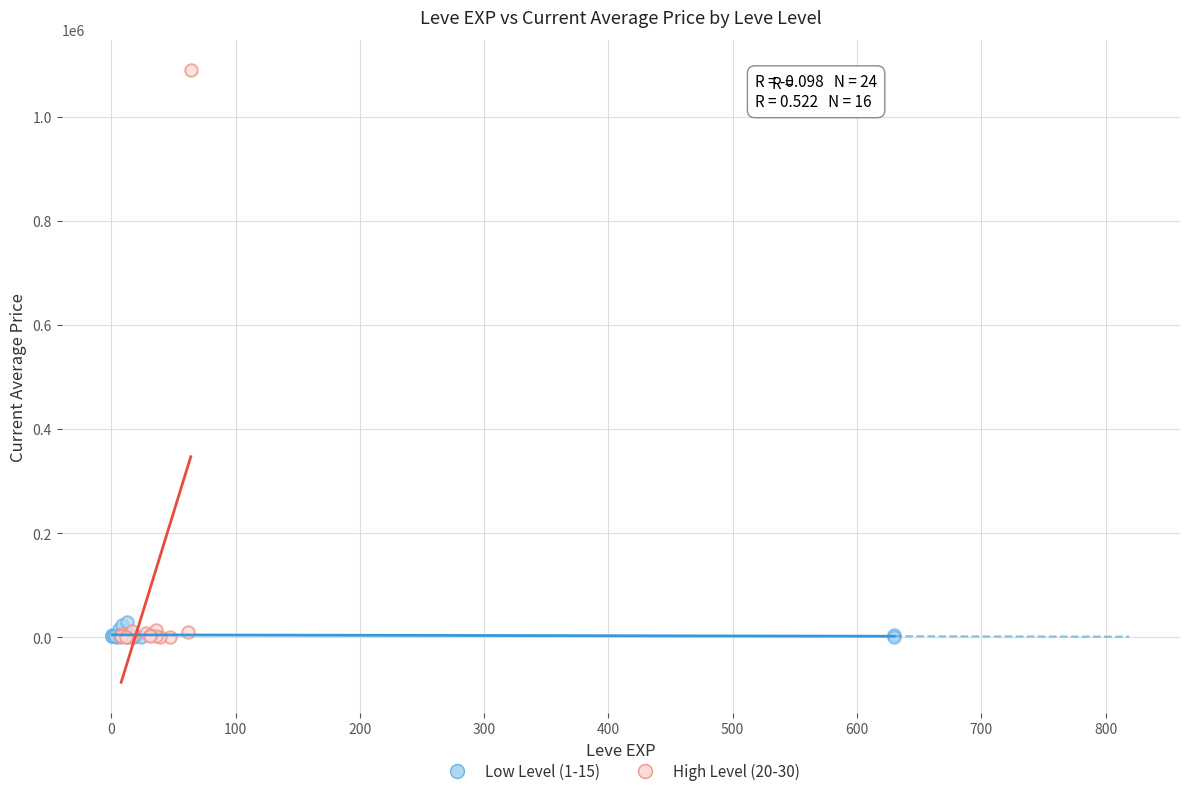

Which series has the largest Y range (max minus min)?

High Level (20-30)